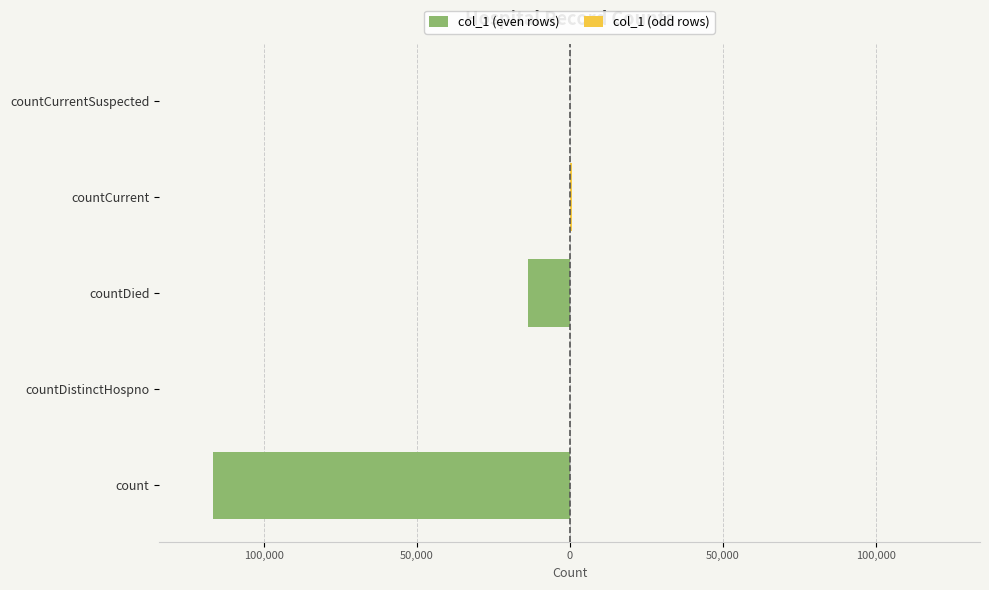

How many bars are there in total?

10